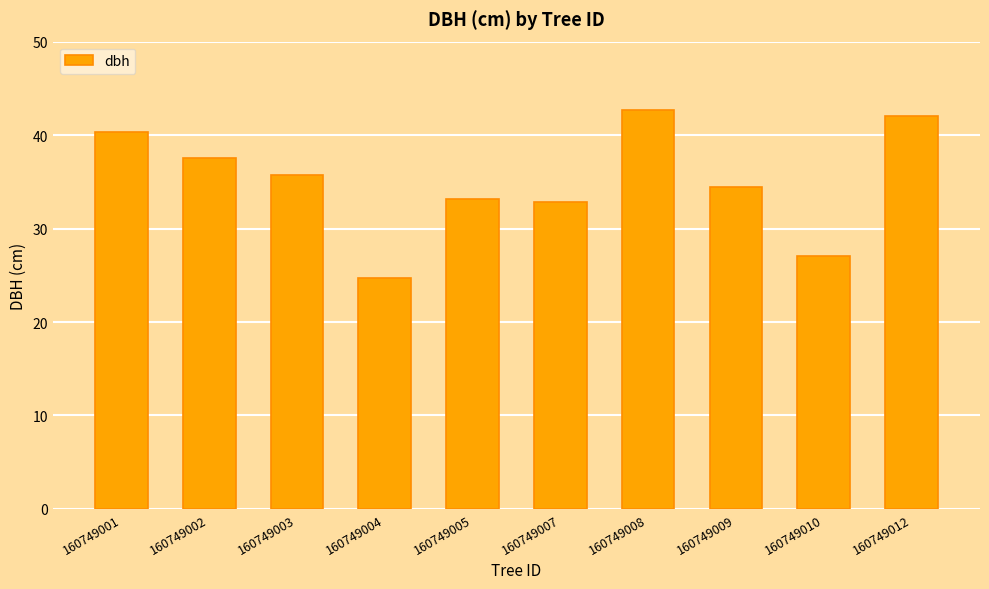

What is the maximum value shown in the chart?

42.7